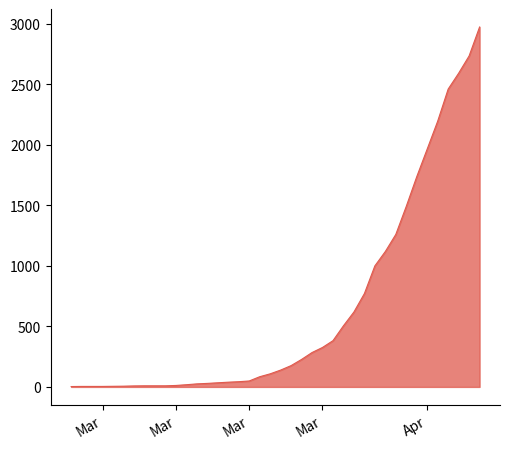

What is the difference between the values at 2020-03-07 and 2020-03-29?

1251